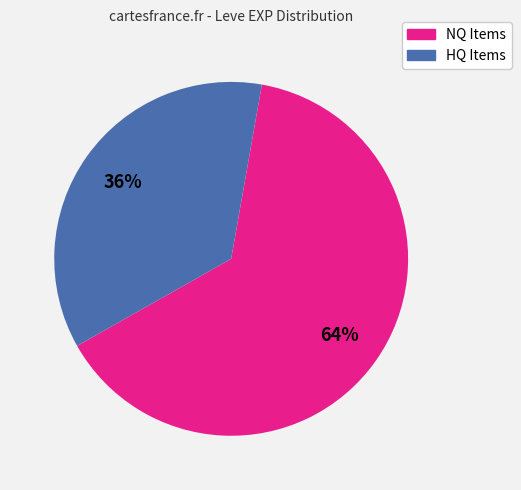

To the nearest percent, what is the average slice percentage?

50%